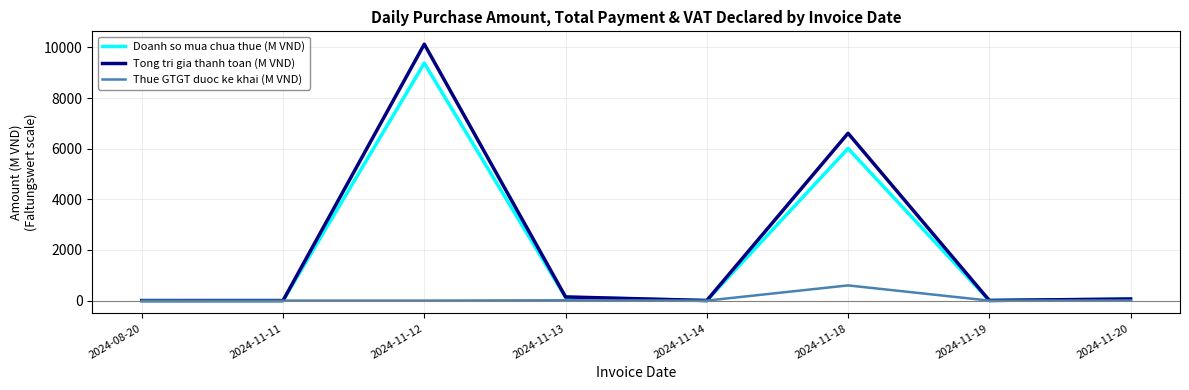

What is the average value of the Doanh so mua chua thue (M VND) series?

1949.0